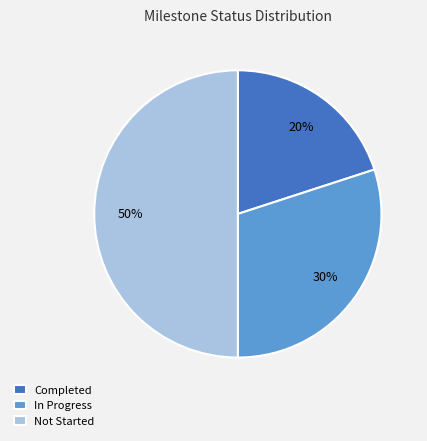

To the nearest percent, what is the difference between the largest and smallest slice percentages?

30%